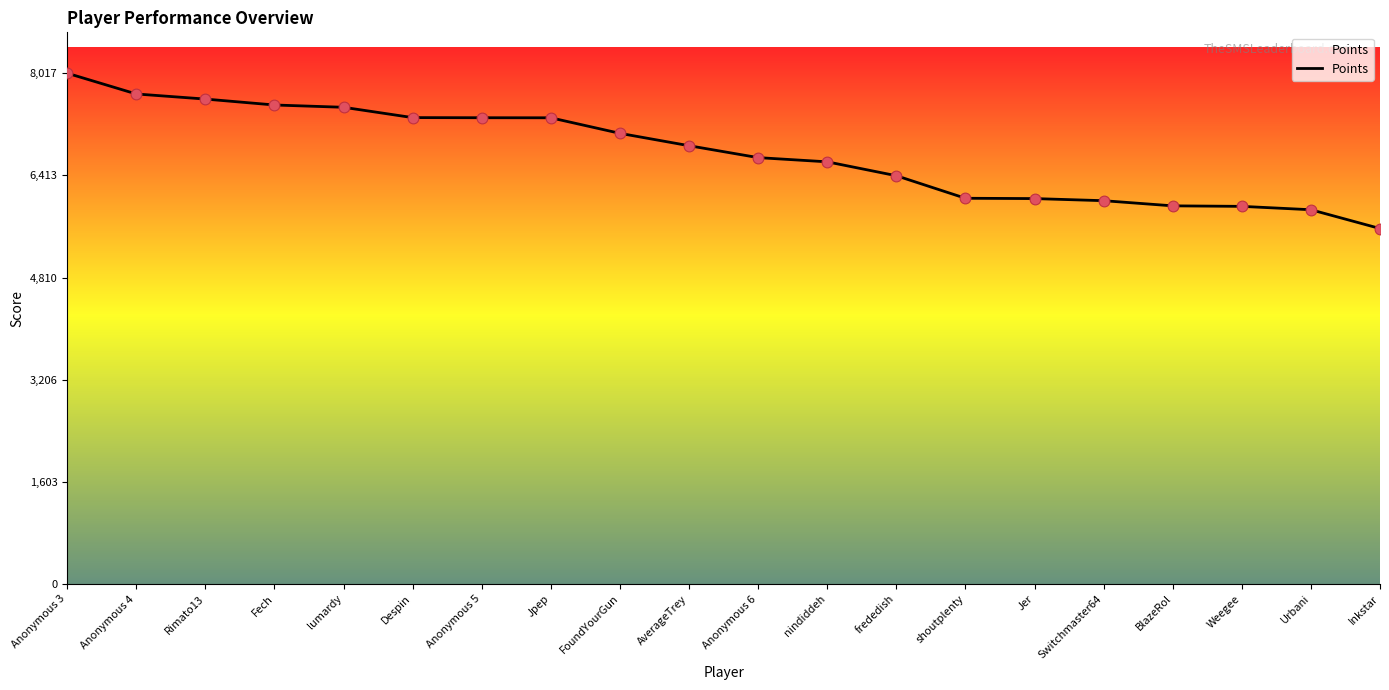

Which has a higher value, Jer or lumardy?

lumardy